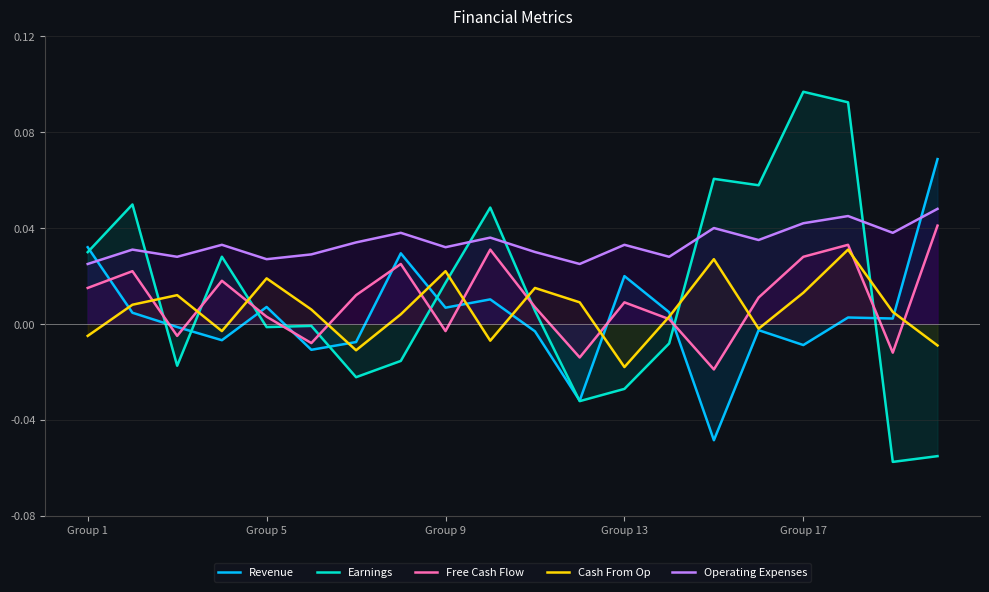

Does the chart display data point markers on the line(s)?

No